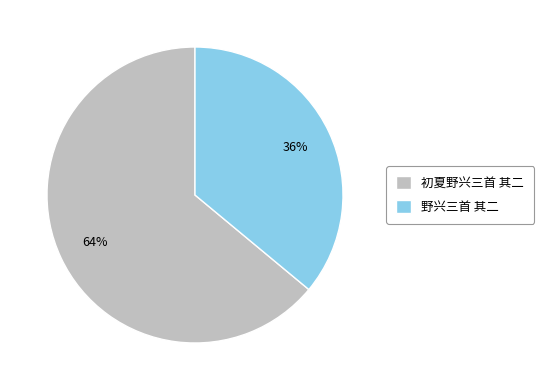

To the nearest percent, what portion does 初夏野兴三首 其二 represent?

64%